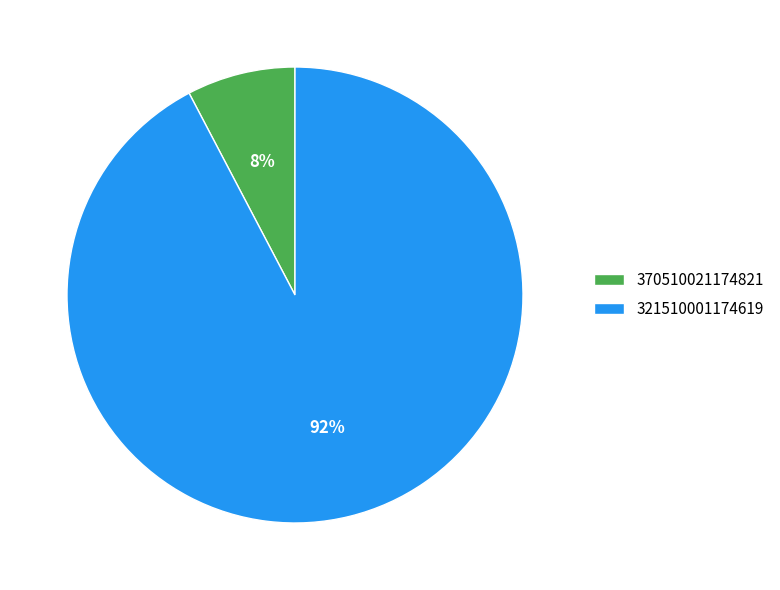

To the nearest percent, what is the combined percentage of 370510021174821 and 321510001174619?

100%